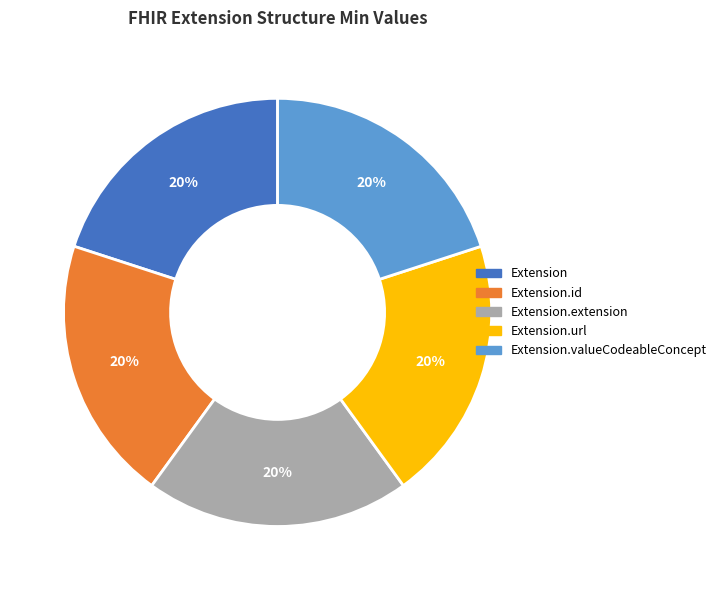

Is there a majority slice in this chart?

No